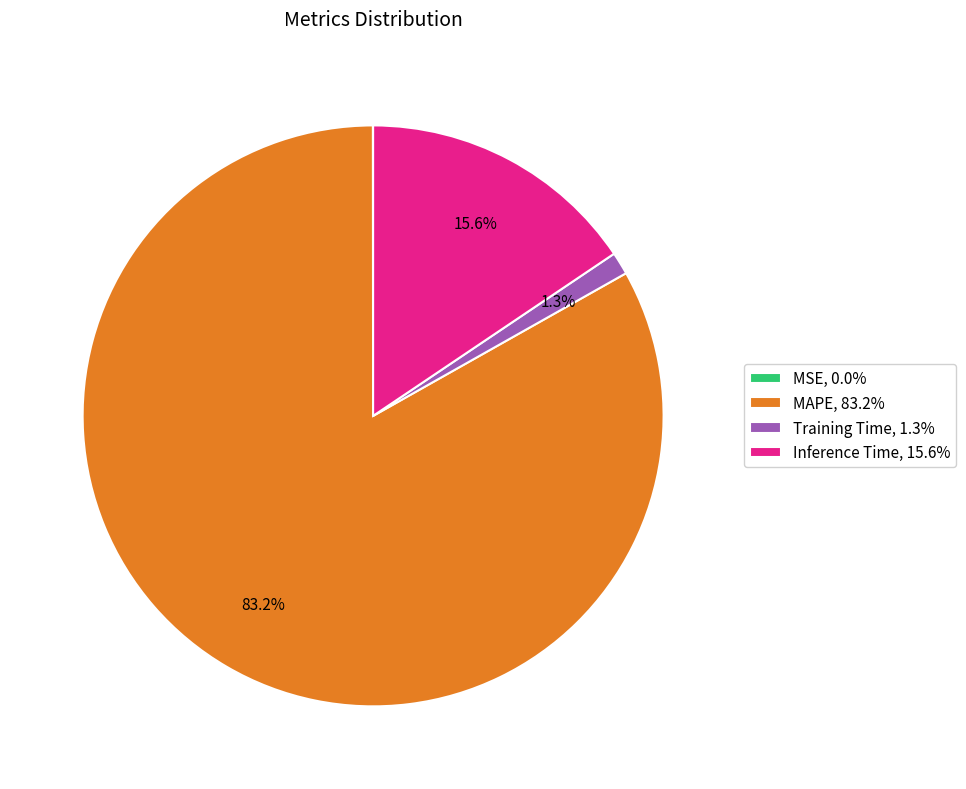

Which has a higher value, MAPE, 83.2% or Training Time, 1.3%?

MAPE, 83.2%